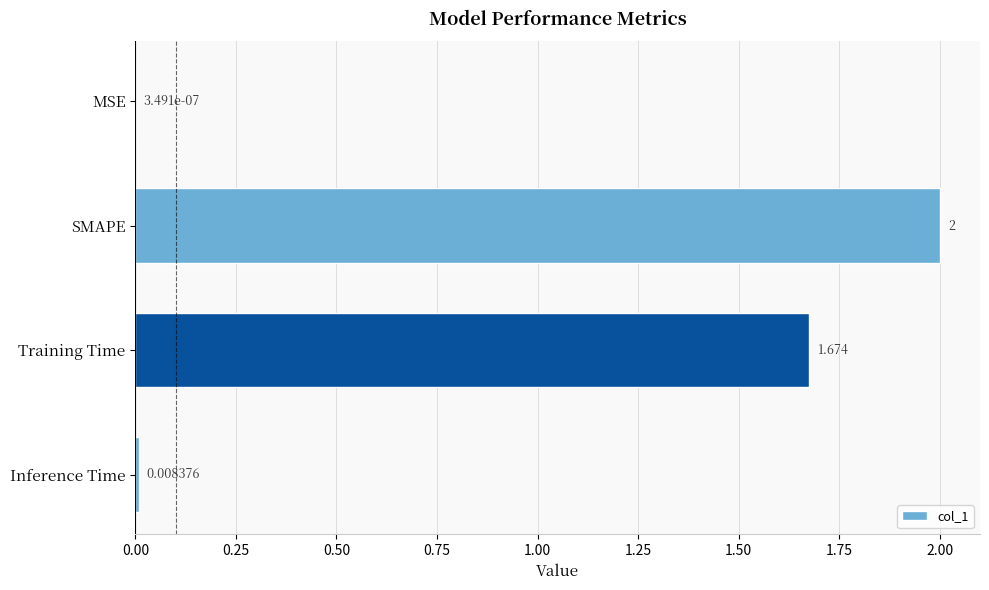

Where is the data nearest to the value 1?

Training Time